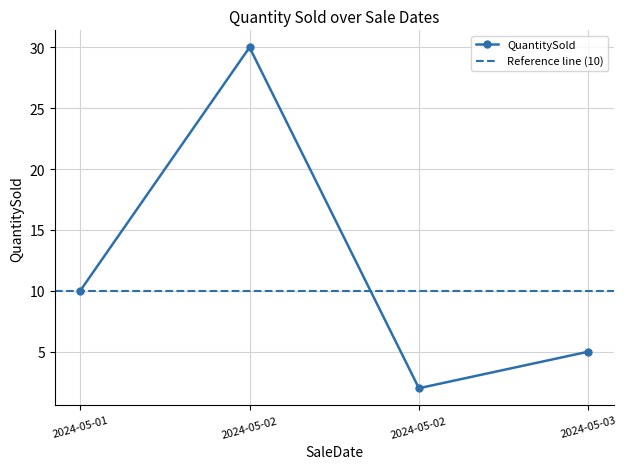

Which category has the highest value across all series?

2024-05-02